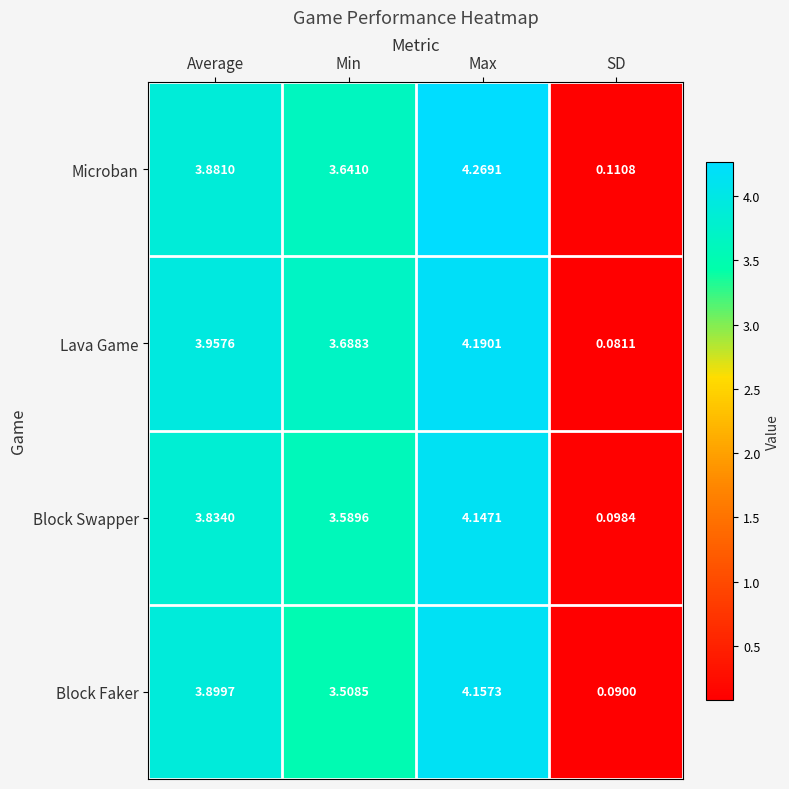

At SD, list the series in order from smallest to largest.

Lava Game, Block Faker, Block Swapper, Microban